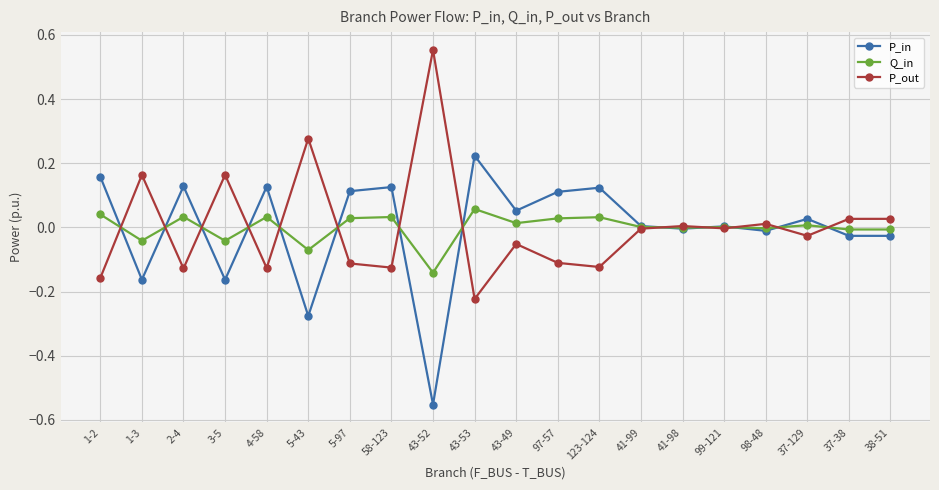

True or false: P_out has more than 2 interior local peaks.

True